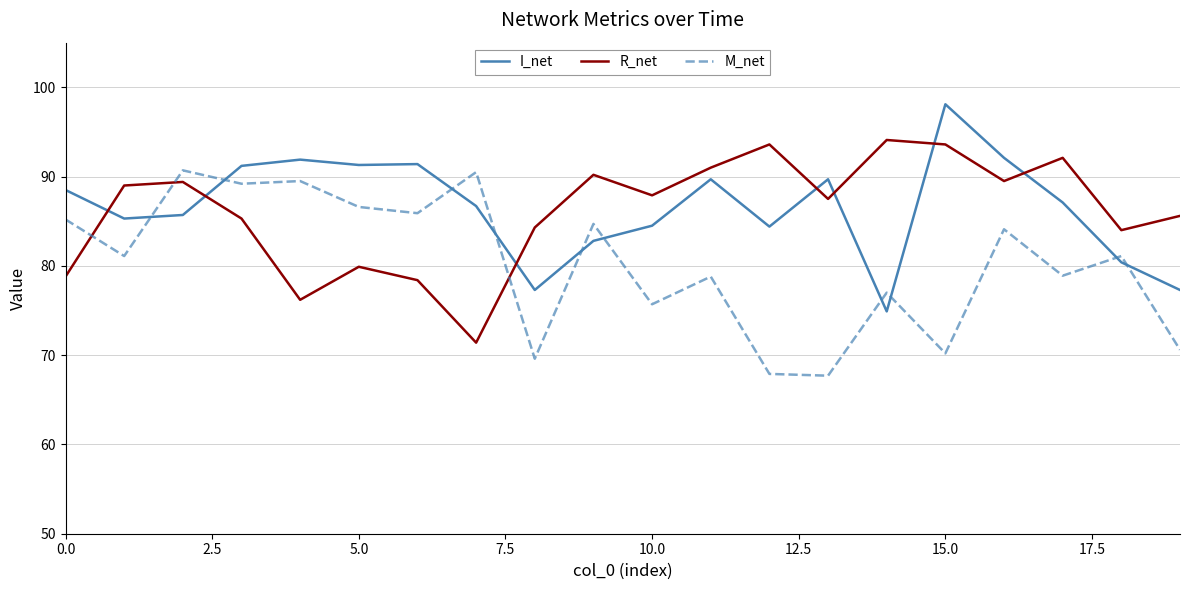

What is the maximum value for I_net?

98.1